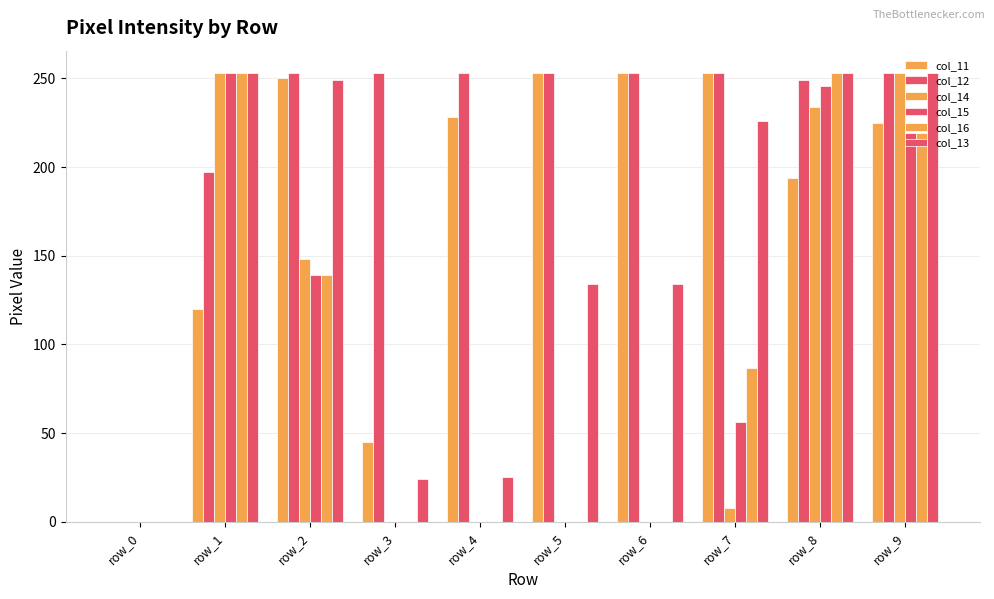

How many values in col_12 are above zero?

9